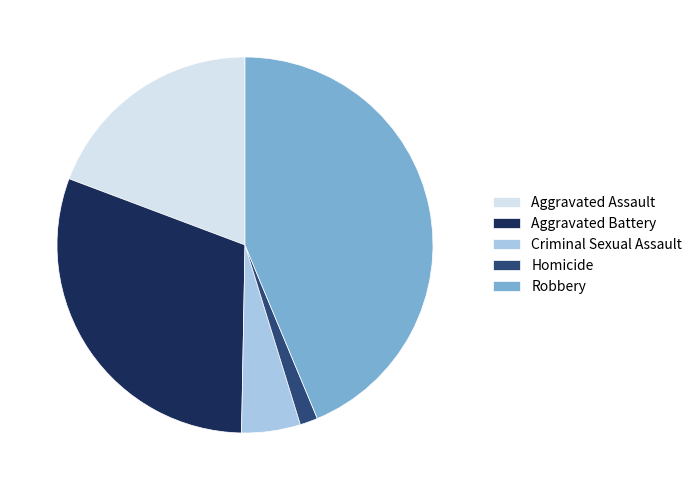

Does any single category account for the majority?

No